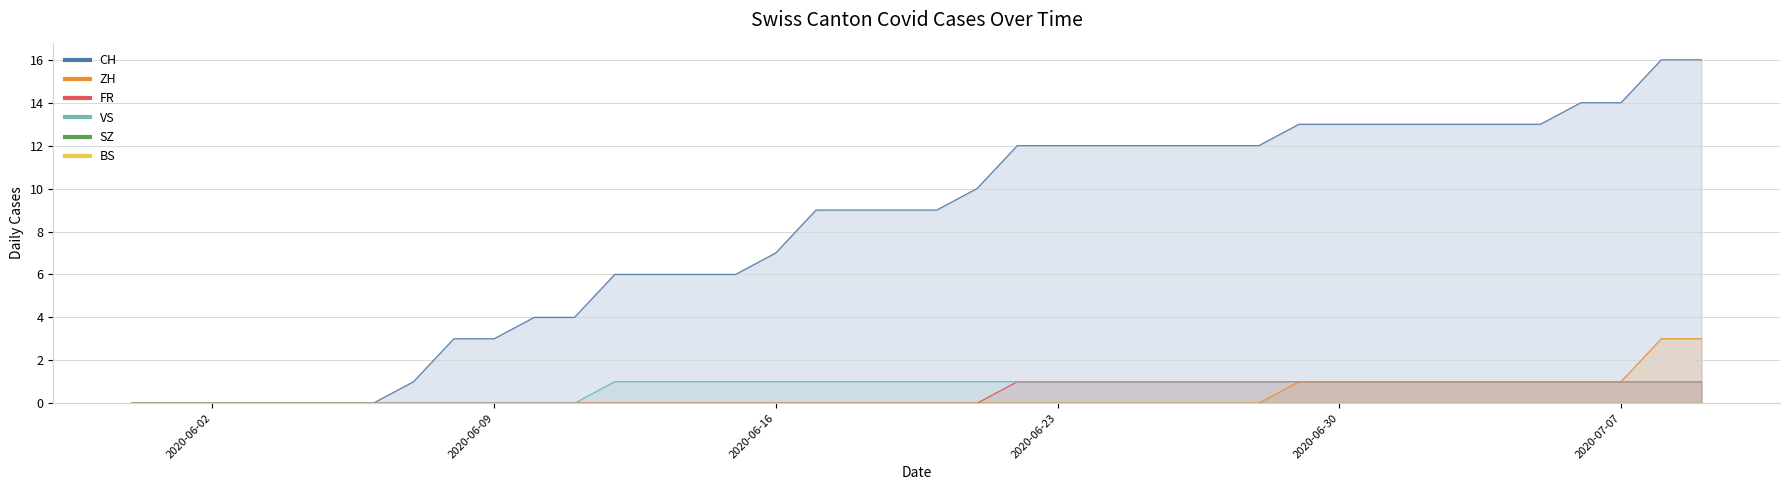

The VS series shows 1 at 2020-07-09. True or false?

True